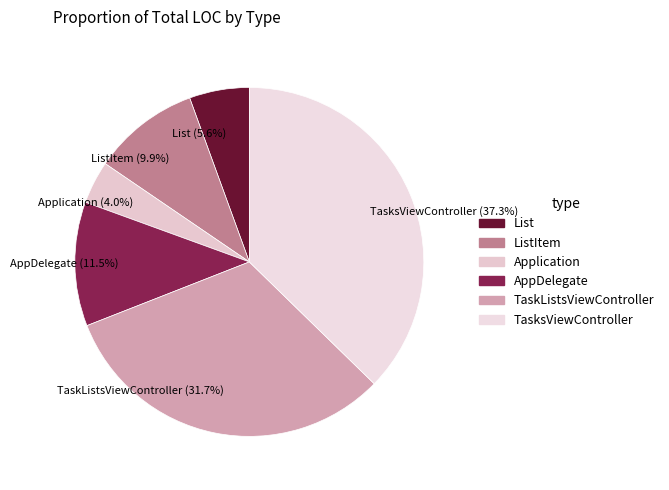

Count the number of slices in the pie.

6